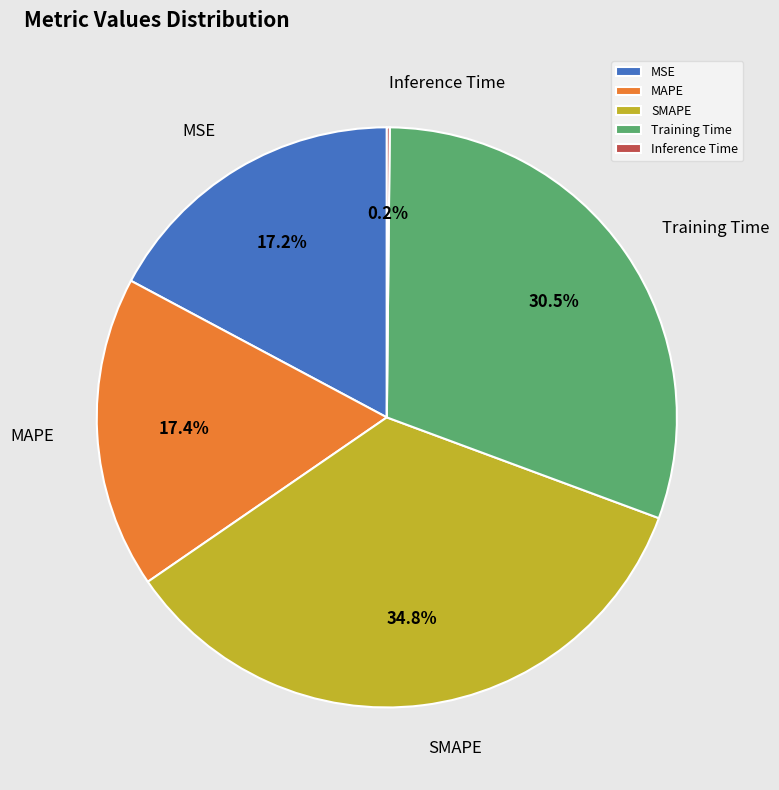

What percentage do MSE and Training Time together represent?

47.7%